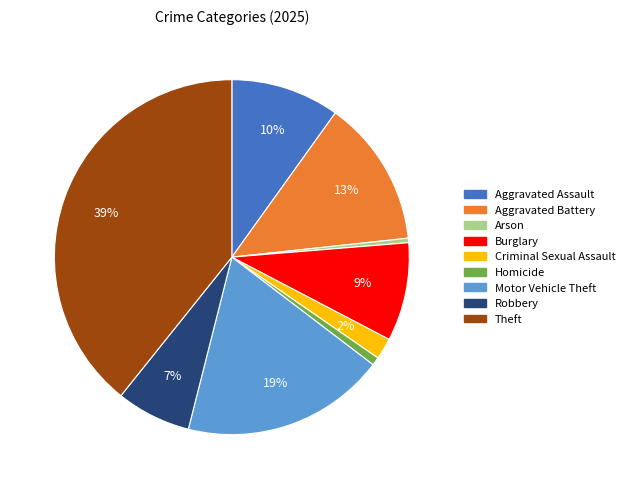

What is the largest slice in the pie chart?

Theft